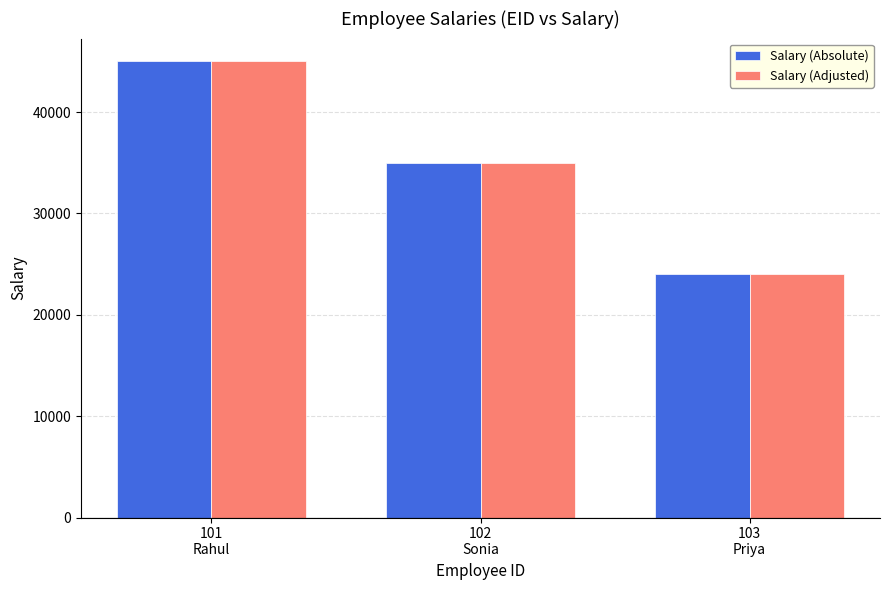

At which label is Salary (Absolute) closest to 34500?

102
Sonia